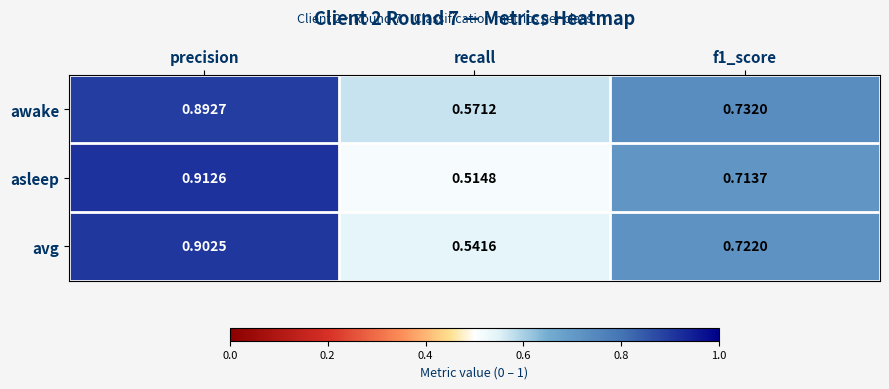

Rank the series by their average value, from highest to lowest.

awake, avg, asleep